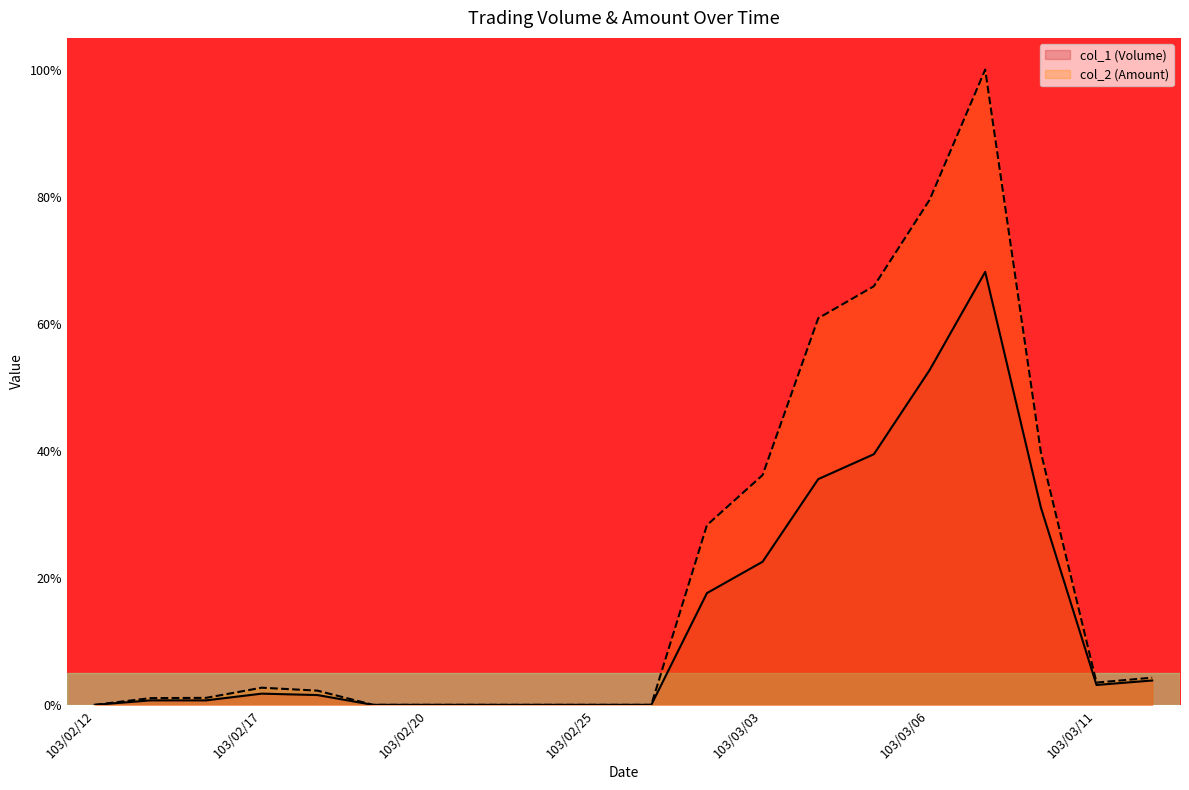

At which label is col_2 (Amount) closest to 50?

103/03/10